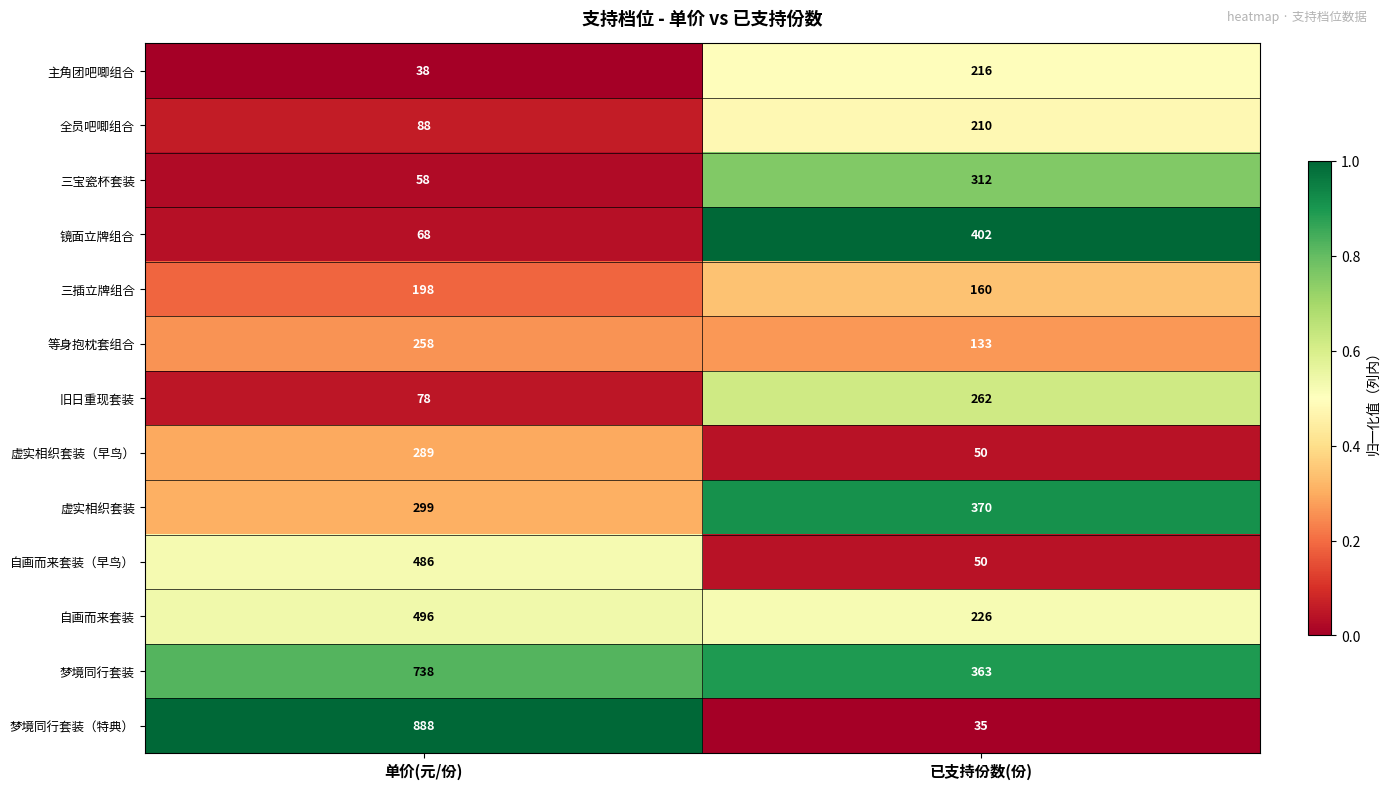

What is the difference between the 主角团吧唧组合 values at 已支持份数(份) and 单价(元/份)?

178